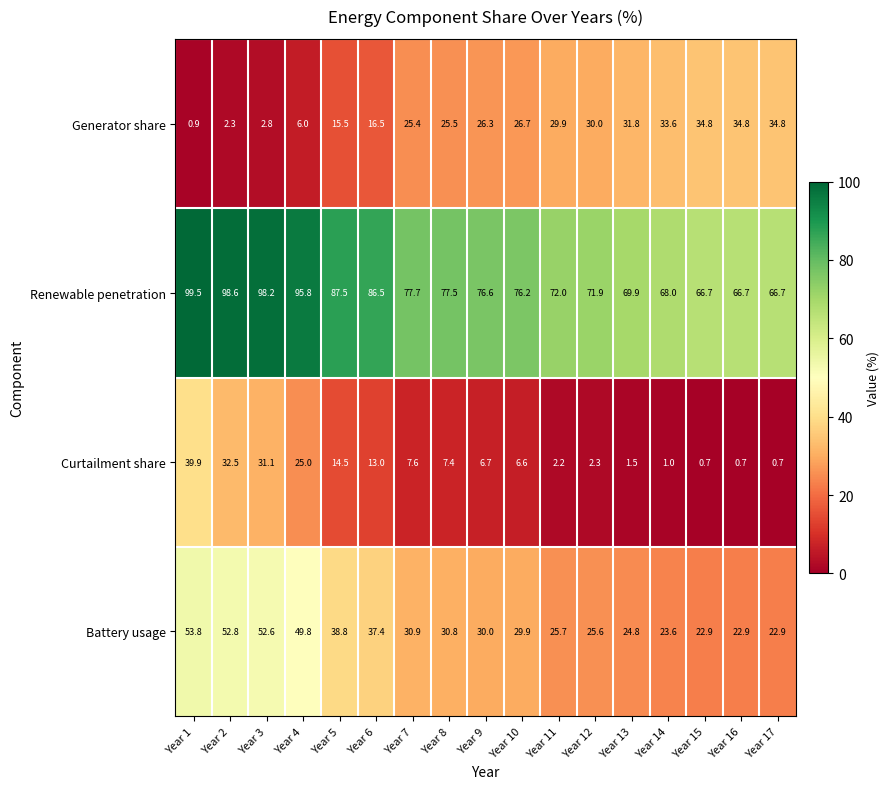

What is the difference between the Curtailment share values at Year 14 and Year 8?

6.4